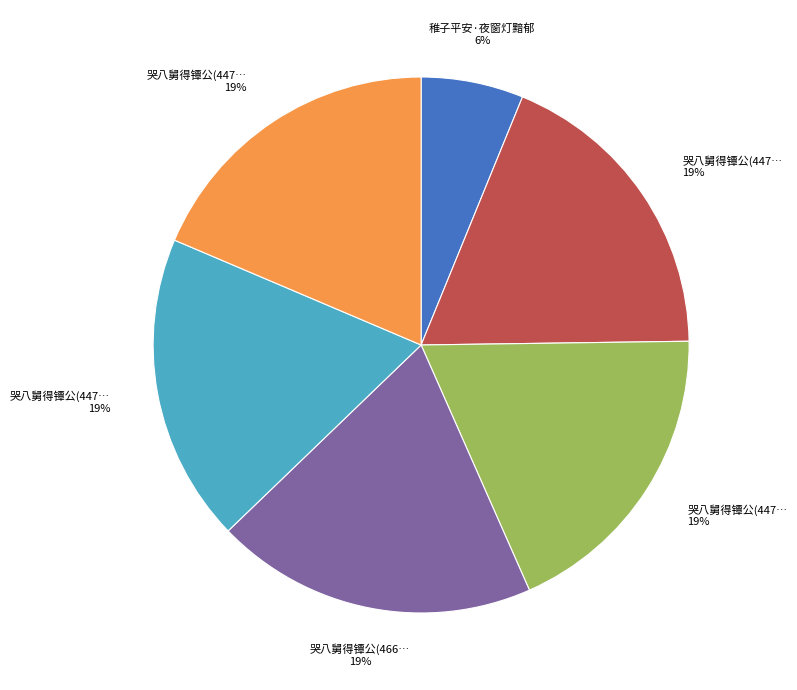

How many segments does this pie chart have?

6